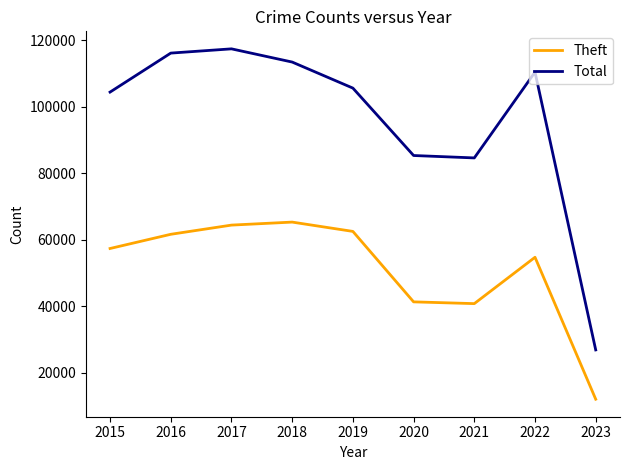

True or false: Theft and Total cross at least once.

False